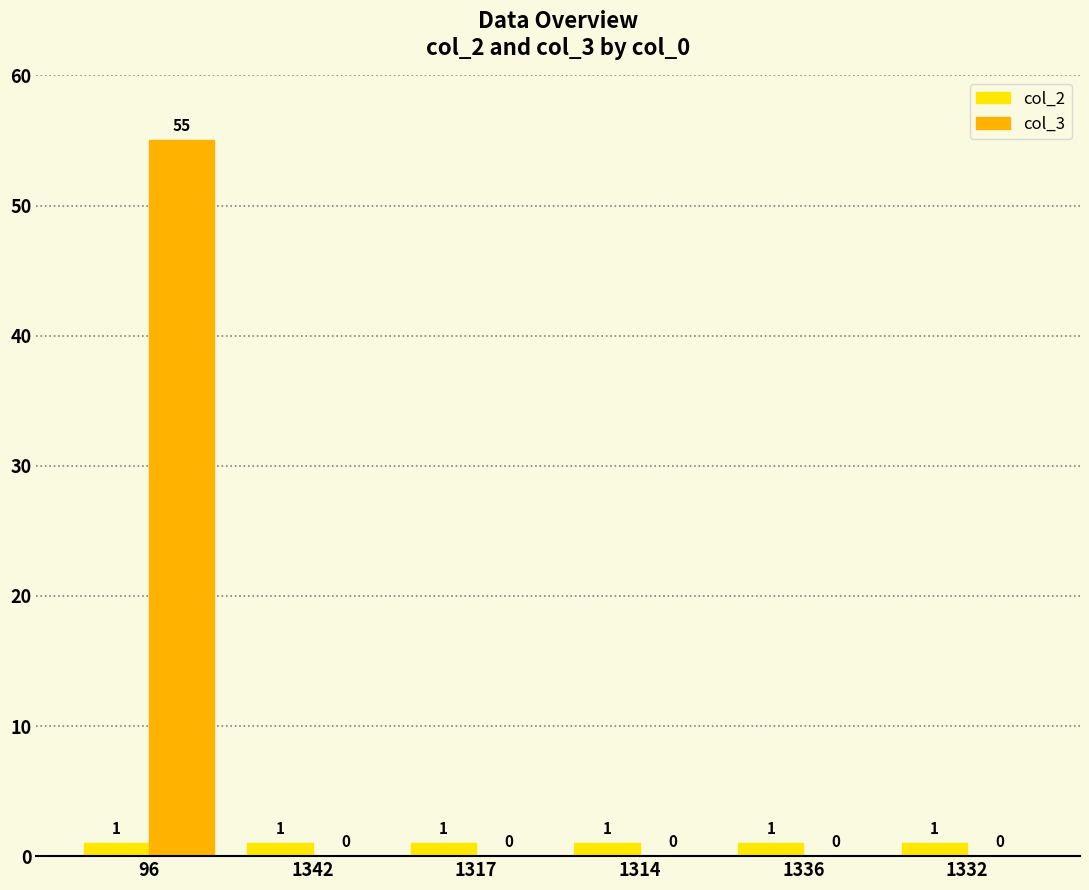

What is the sum of all col_3 values?

55